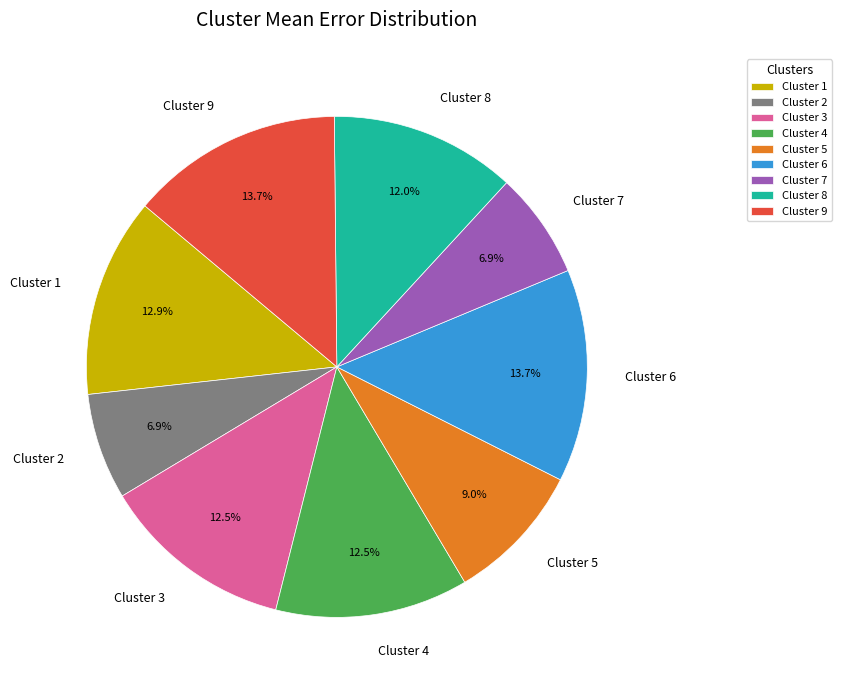

What percentage is the Cluster 2 slice, to the nearest percent?

7%